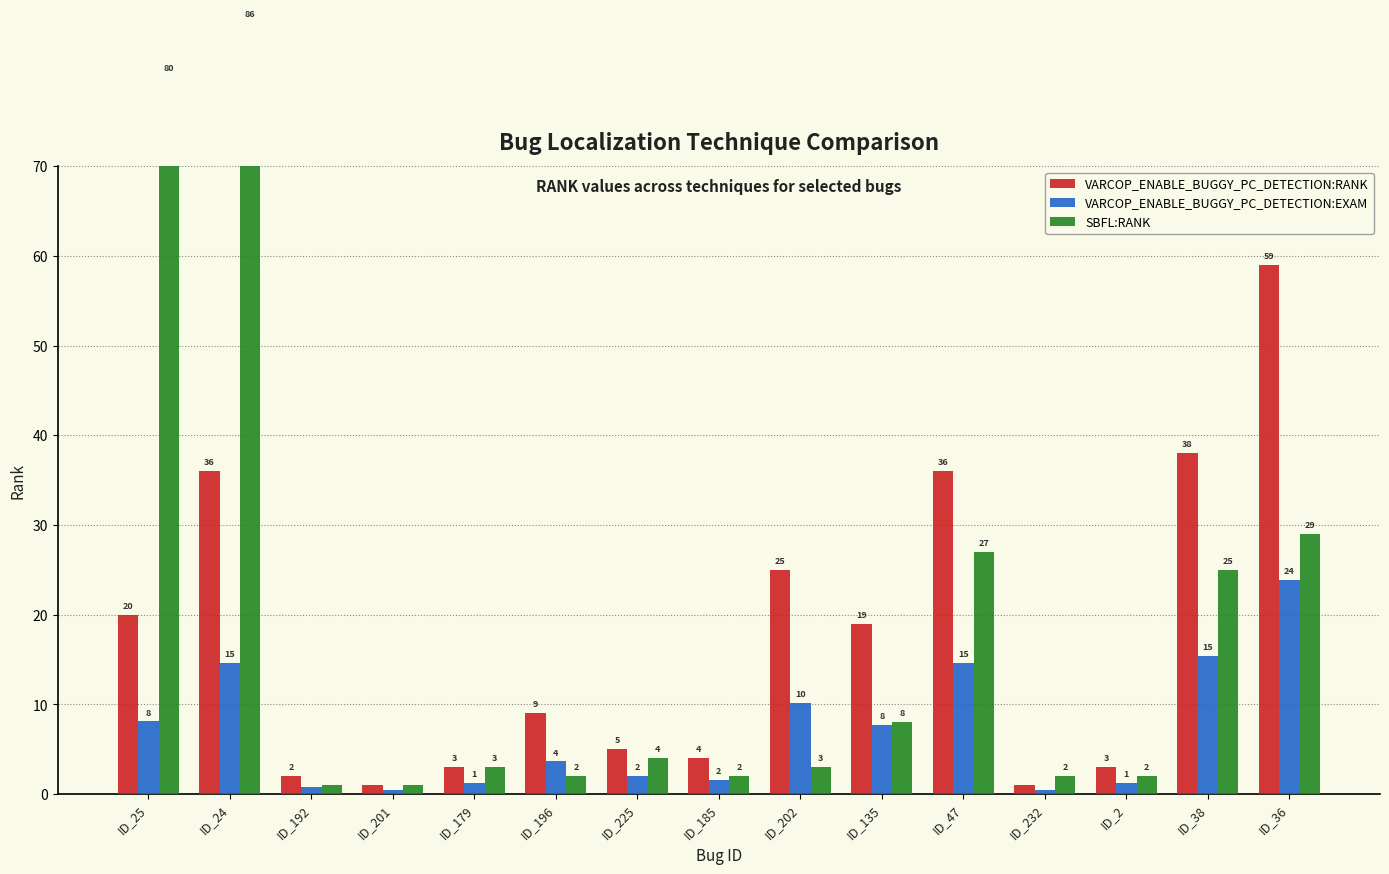

The value of VARCOP_ENABLE_BUGGY_PC_DETECTION:RANK at ID_232 is 1.0. True or false?

True